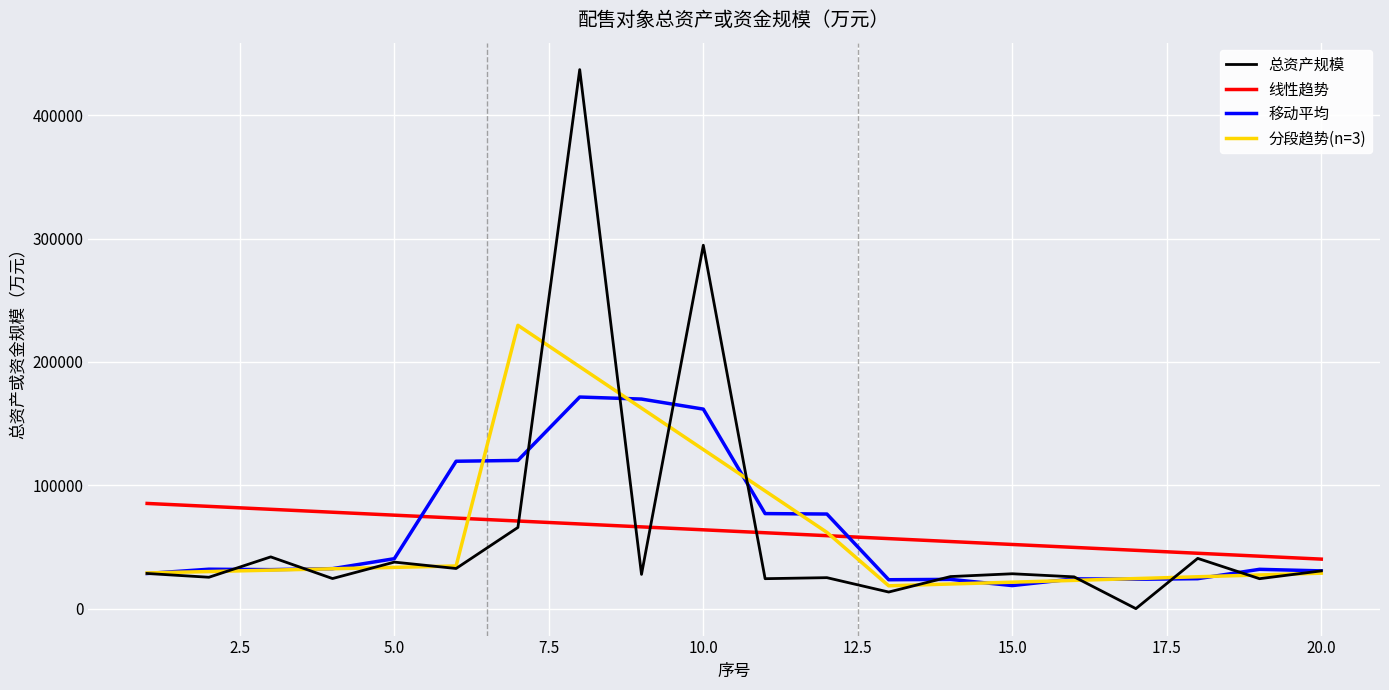

Which series has the largest range (max minus min)?

总资产规模